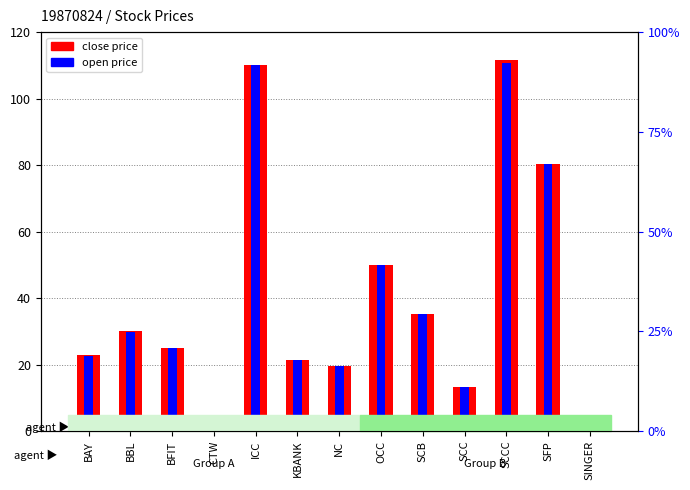

What is the label of the 13th bar from the left?

SINGER